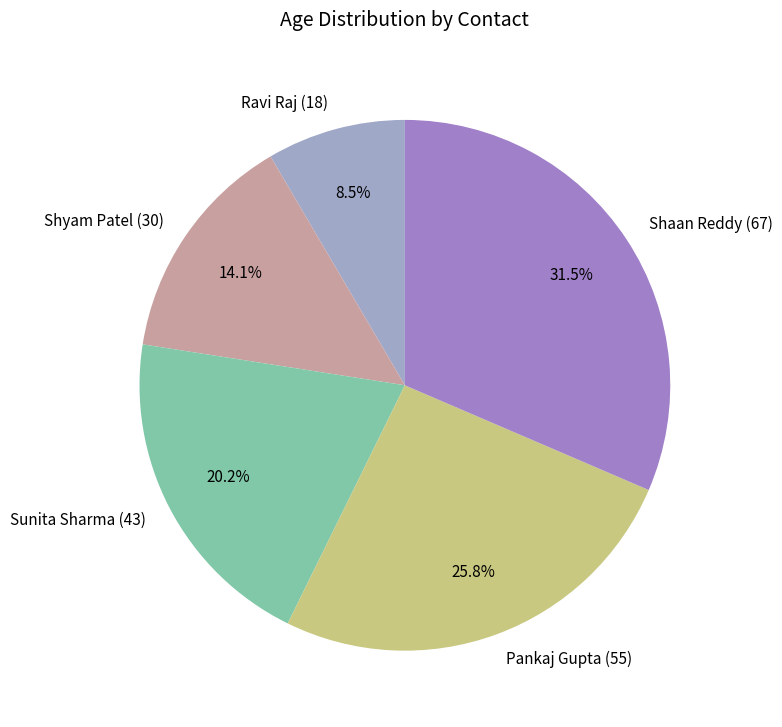

What percentage do Shyam Patel (30) and Sunita Sharma (43) together represent?

34.3%